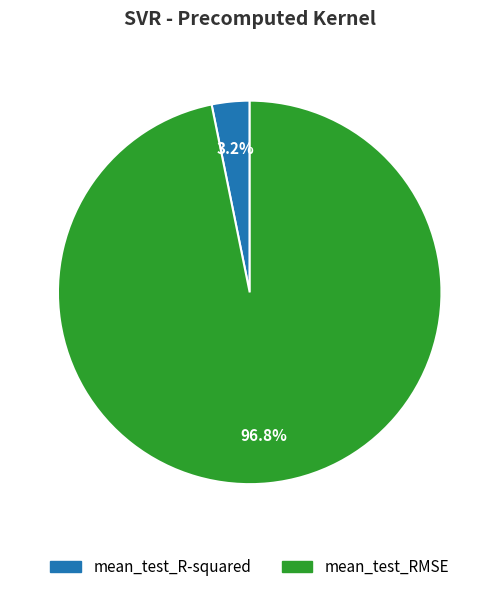

To the nearest percent, what is the combined percentage of mean_test_RMSE and mean_test_R-squared?

100%